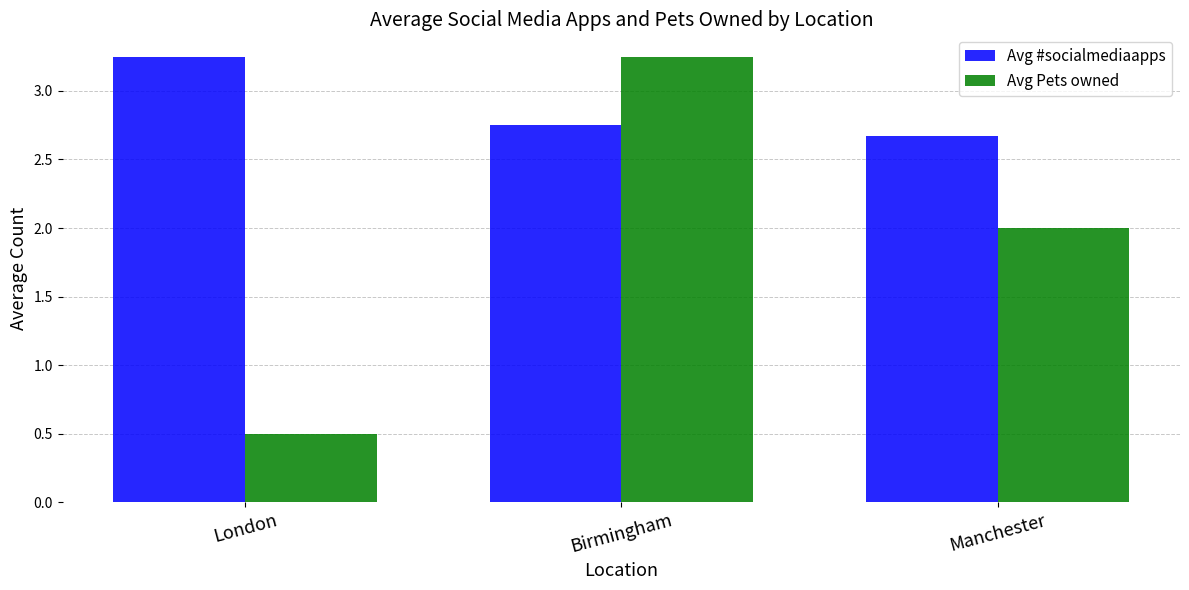

How many data points in Avg Pets owned are less than 2?

1